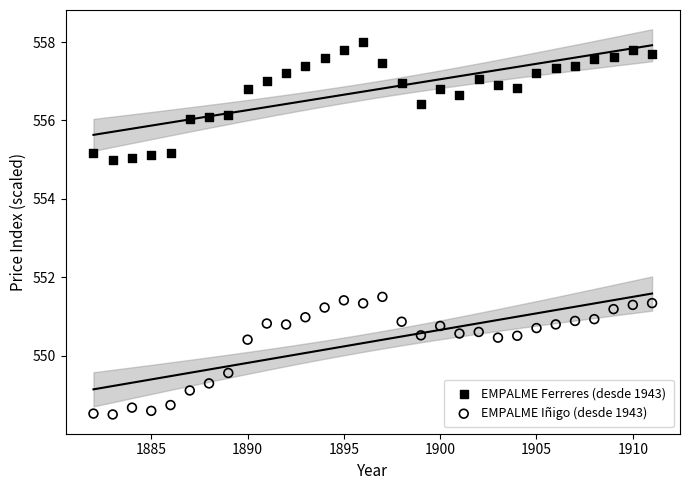

What is the X range (max minus min) for the scatter plot?

29.0